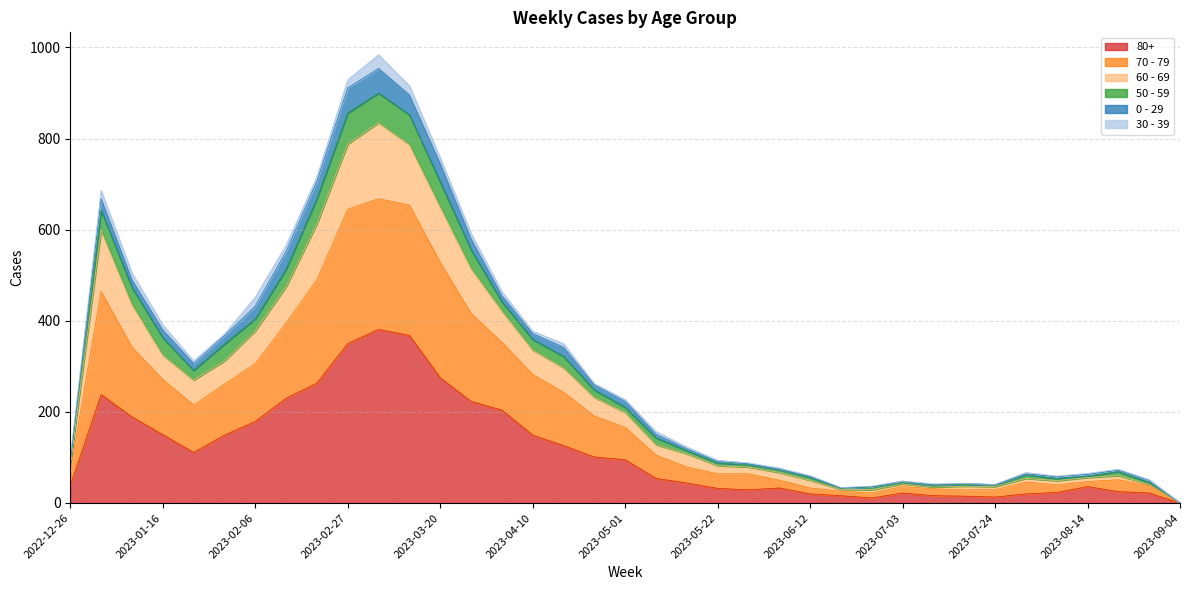

What are all the series names shown in the legend?

80+, 70 - 79, 60 - 69, 50 - 59, 0 - 29, 30 - 39